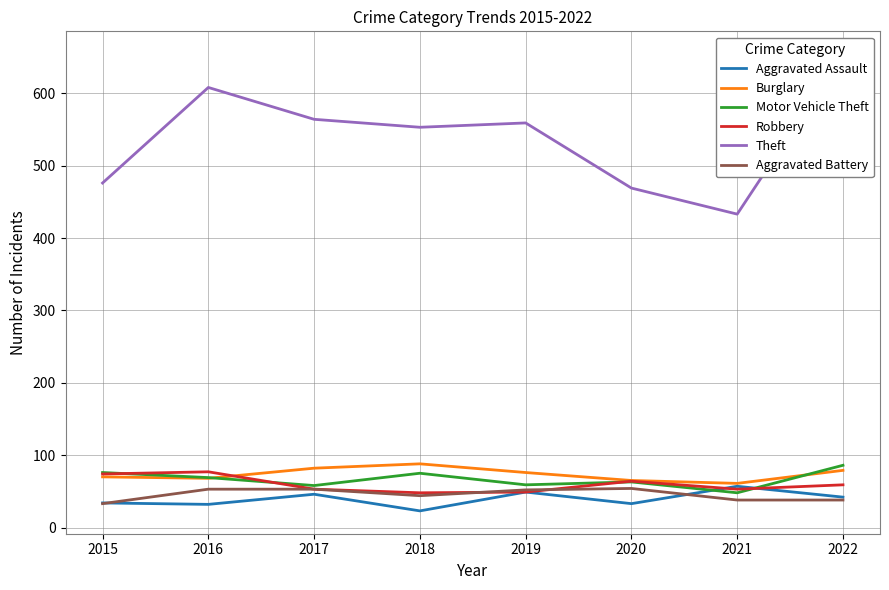

How many interior local valleys does the Motor Vehicle Theft series have?

3